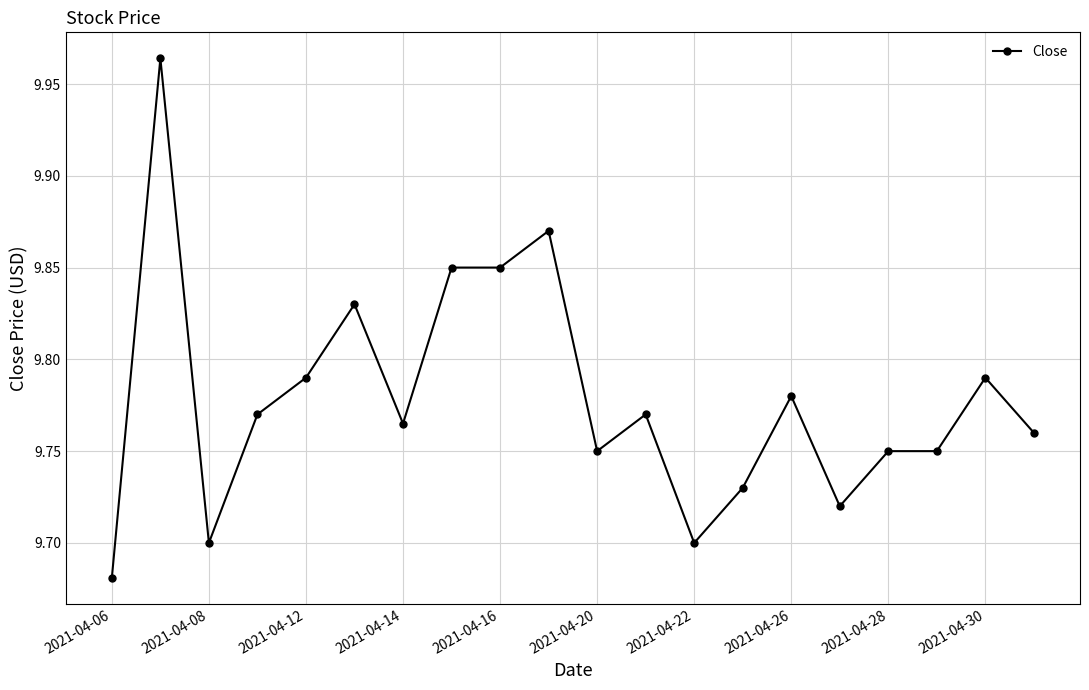

True or false: there are more than 0 points higher than both neighbors.

True